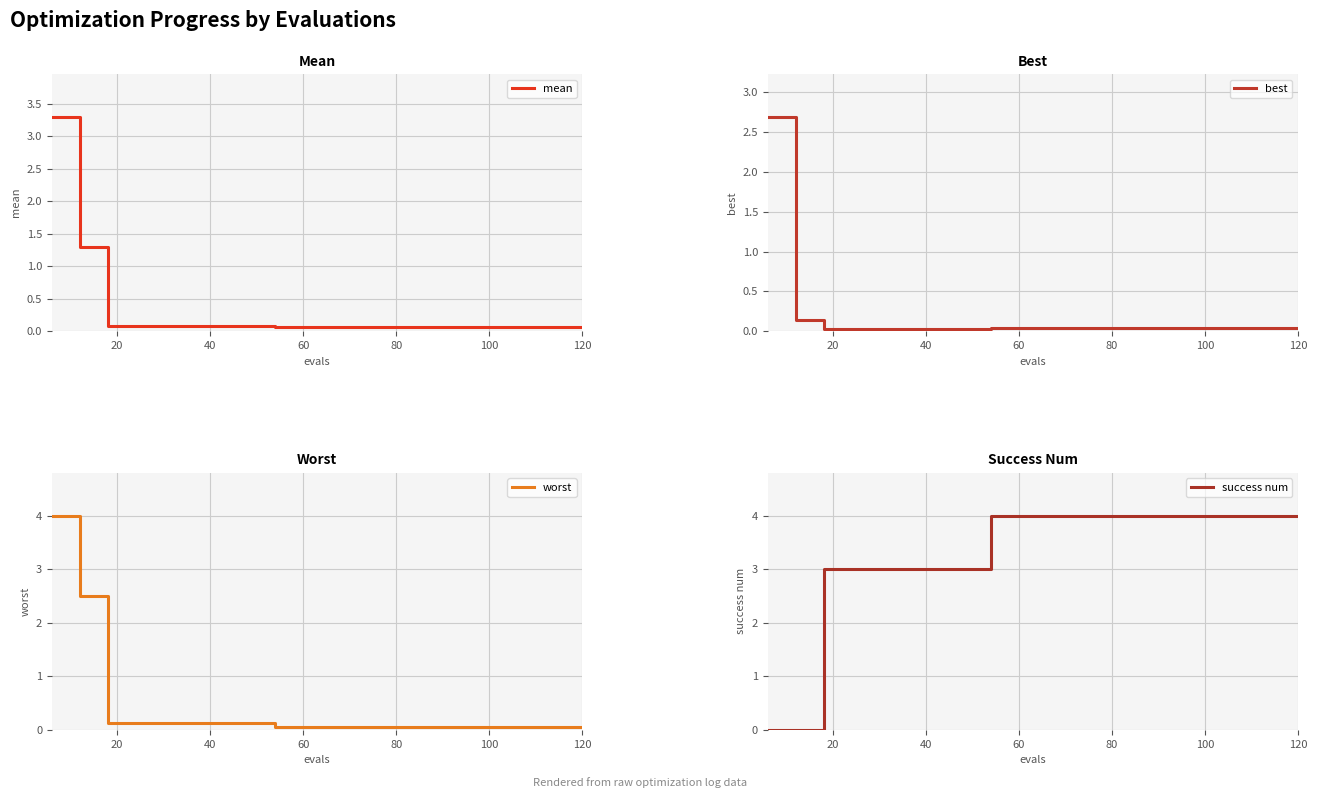

What is the maximum value for mean?

3.3